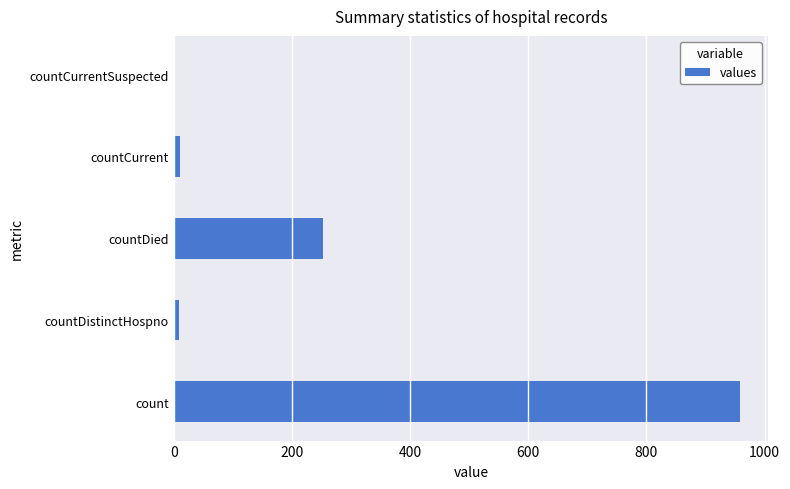

Are the bars grouped side by side (vs. stacked)?

No